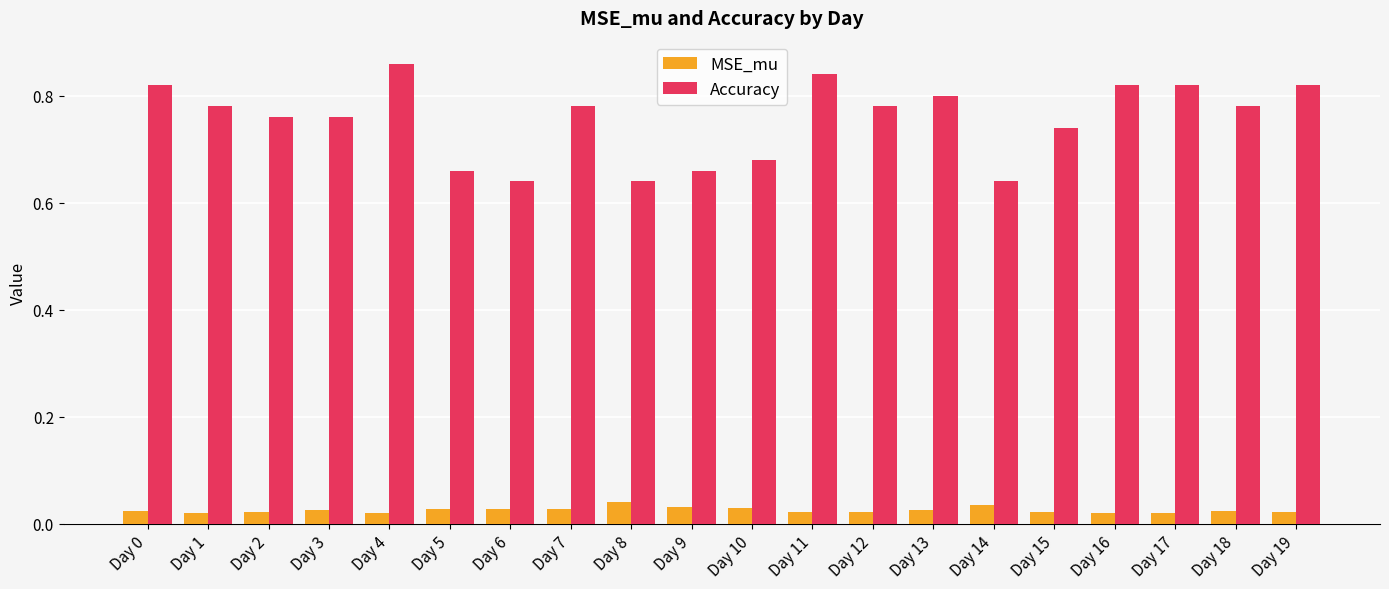

Count the Accuracy values in the range 0 to 1.

20